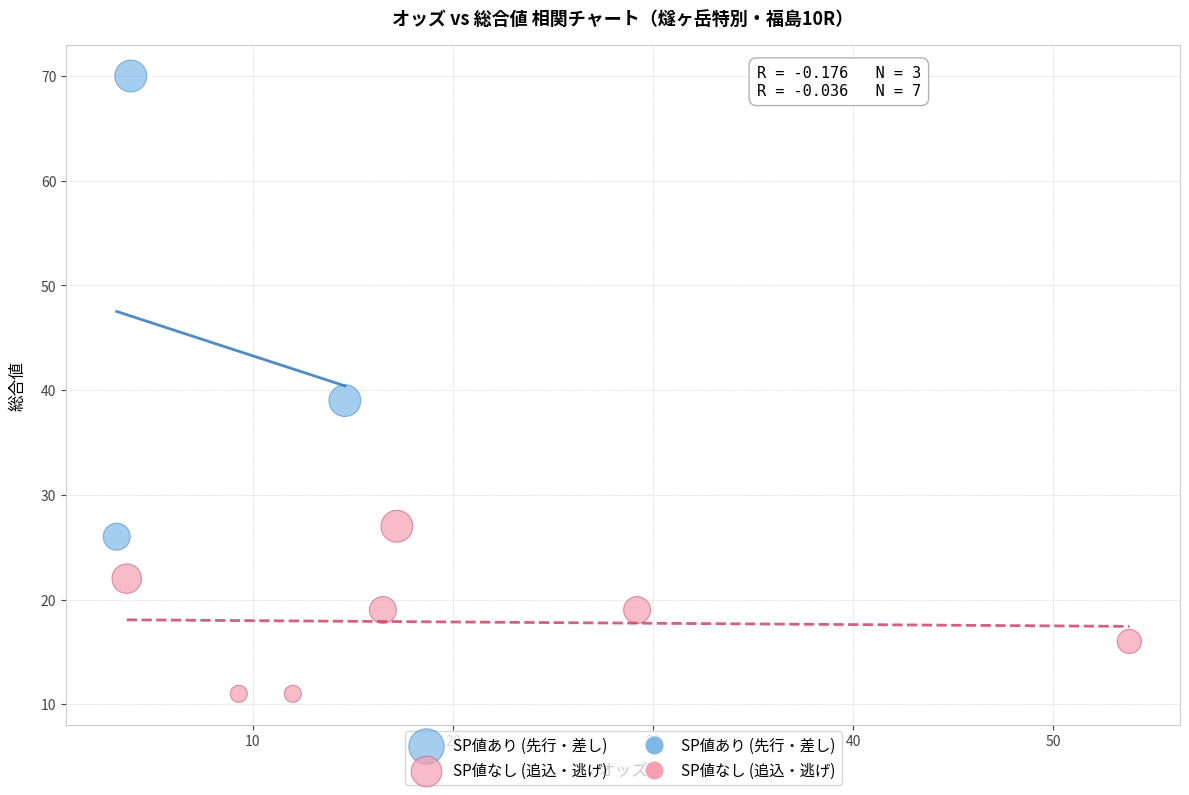

Which series contains the lowest Y value?

SP値なし (追込・逃げ)